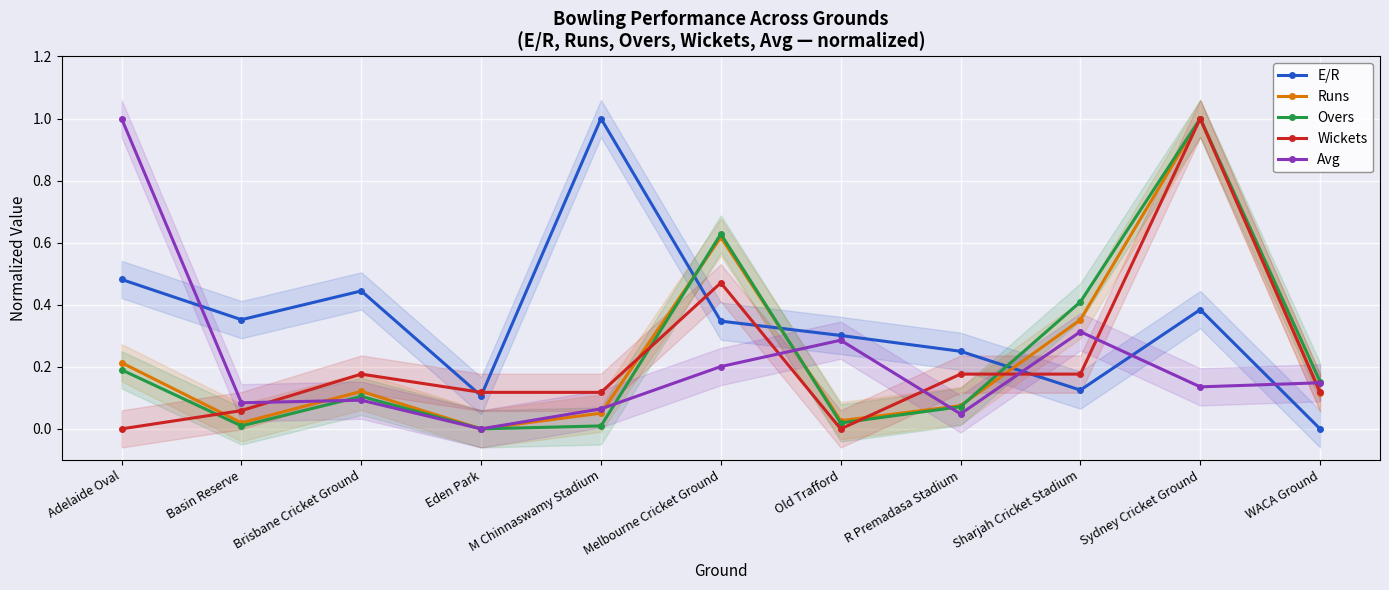

What is the sum of all E/R values?

3.8